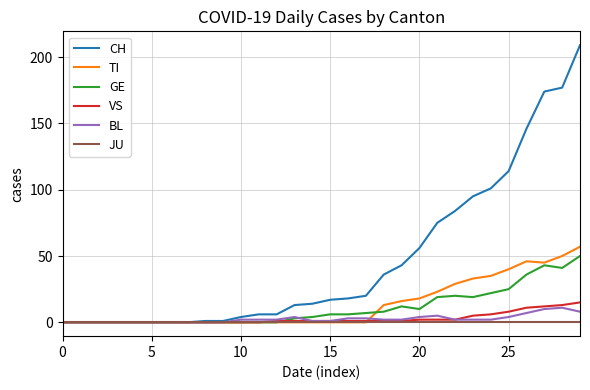

What is the sum of all BL values?

77